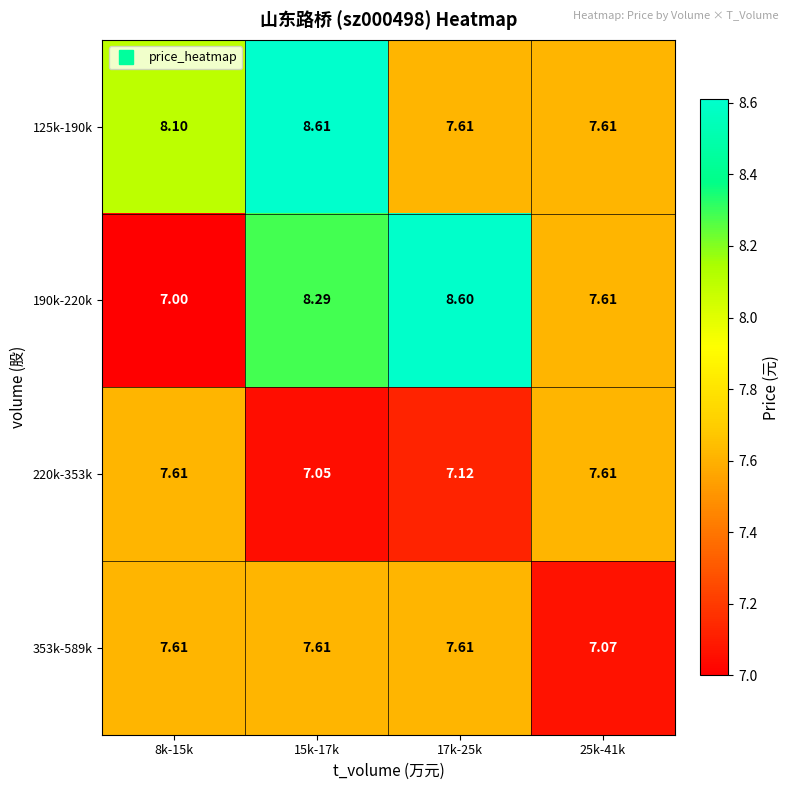

Is the value of 125k-190k at 25k-41k greater than the value of 190k-220k at 8k-15k?

Yes